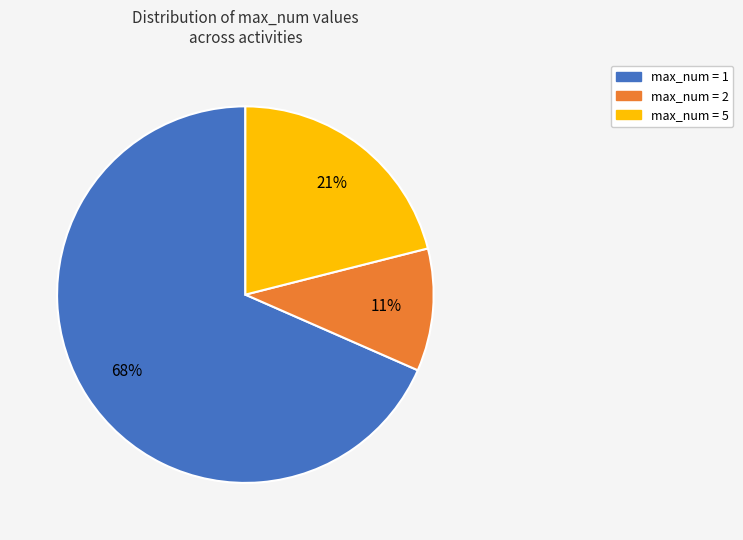

Combined, do max_num = 2 and max_num = 5 account for over 50%?

No